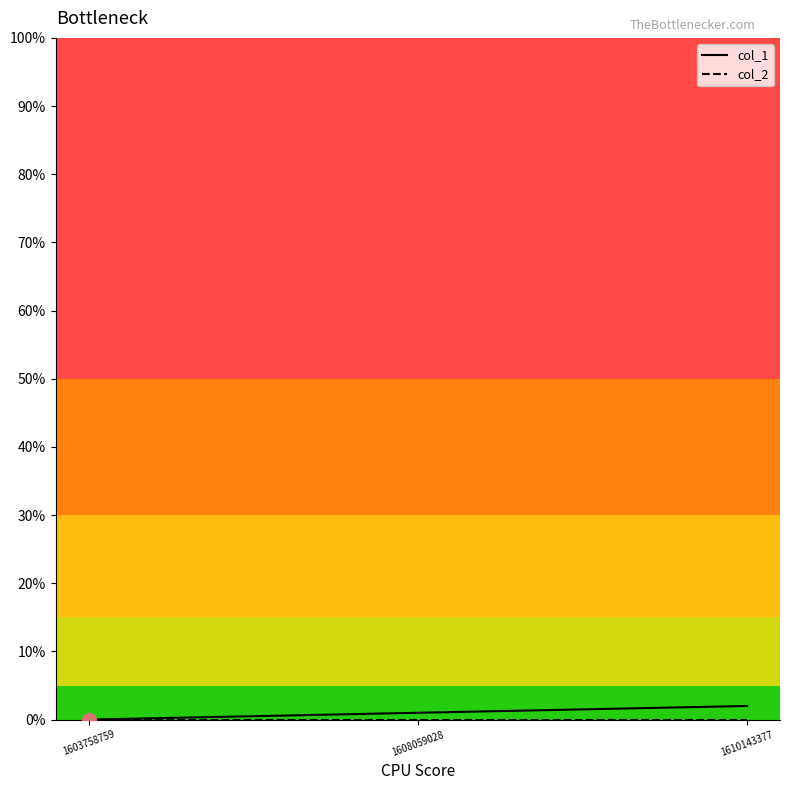

What is the total value across all series at 1610143377?

2